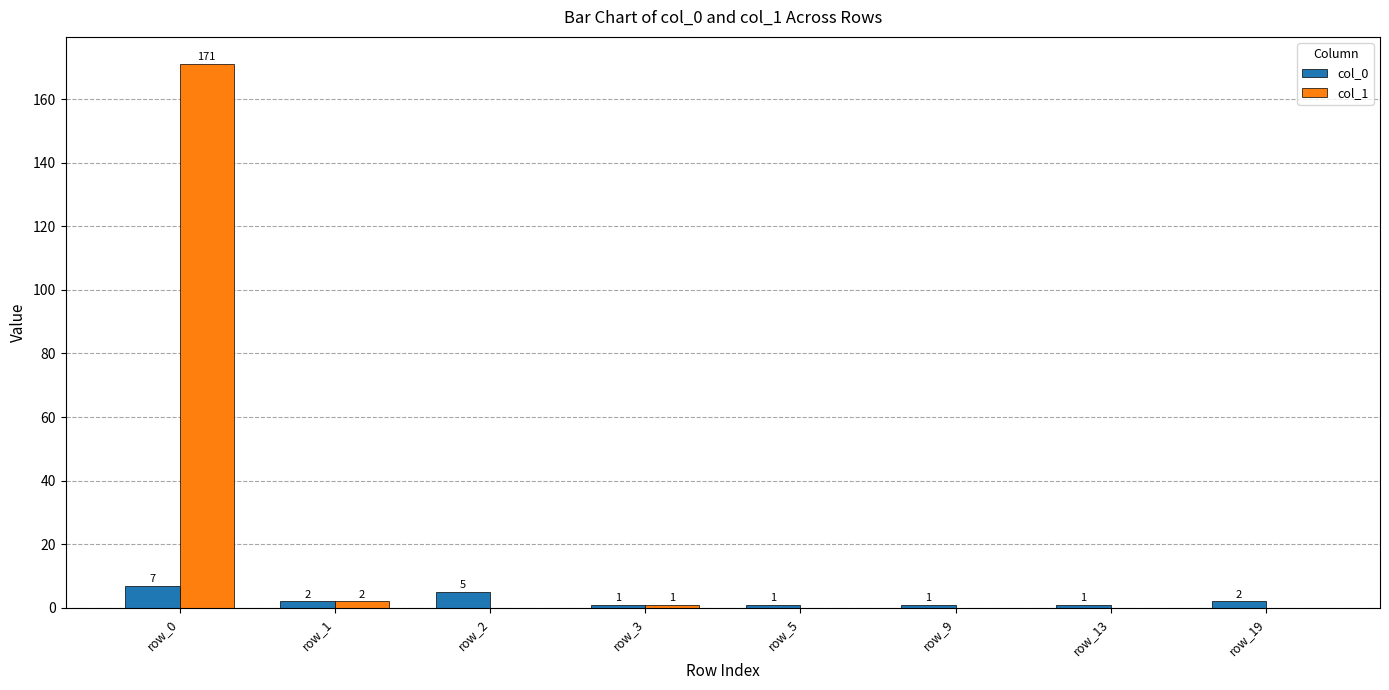

At which category is the sum across all series the highest?

row_0